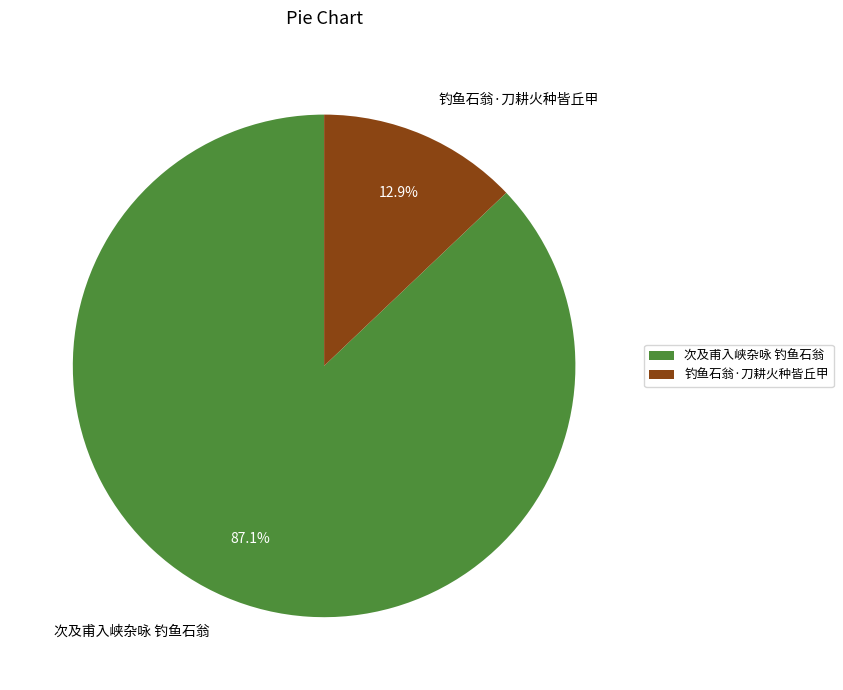

What is the smallest slice in the pie chart?

钓鱼石翁·刀耕火种皆丘甲